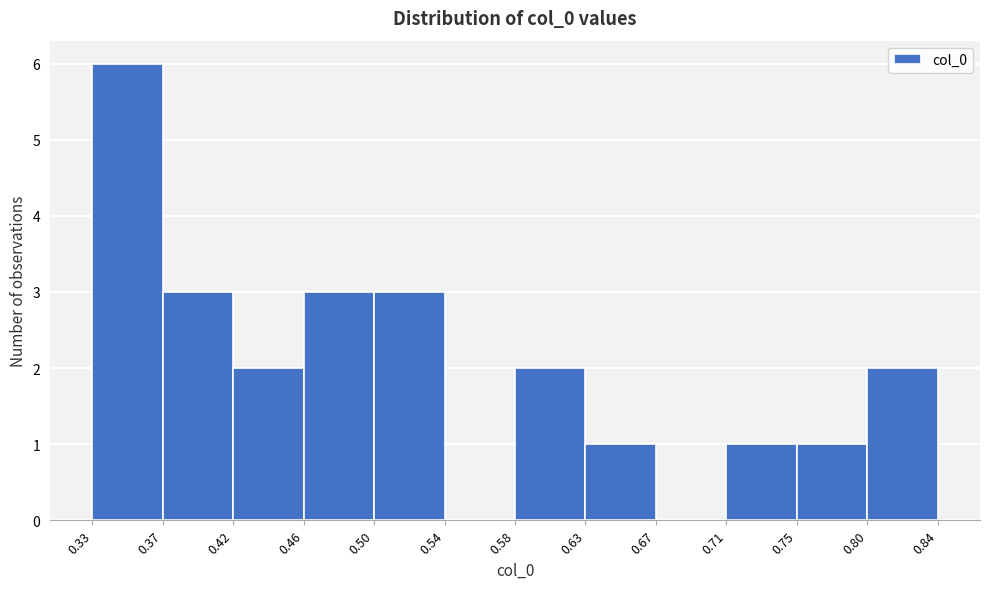

Reading left to right, transcribe this chart: for each bar, give the range it covers on the x-axis and its height. The values are not printed on the chart, so give them approximately, as read against the axis.

0.33 to 0.37: 6
0.37 to 0.42: 3
0.42 to 0.46: 2
0.46 to 0.50: 3
0.50 to 0.54: 3
0.54 to 0.58: 0
0.58 to 0.63: 2
0.63 to 0.67: 1
0.67 to 0.71: 0
0.71 to 0.75: 1
0.75 to 0.80: 1
0.80 to 0.84: 2